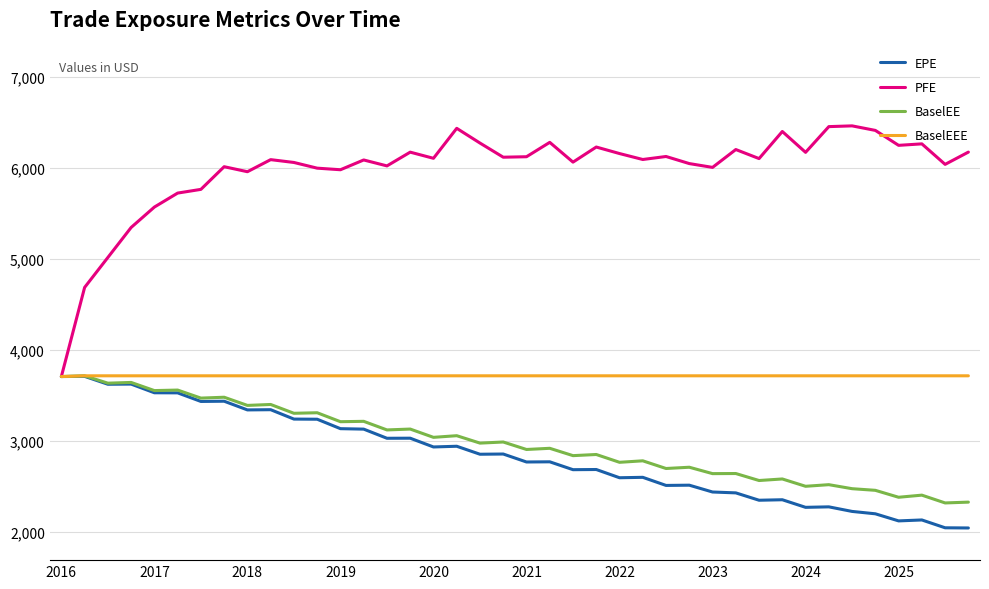

Which series has the widest spread of values?

PFE